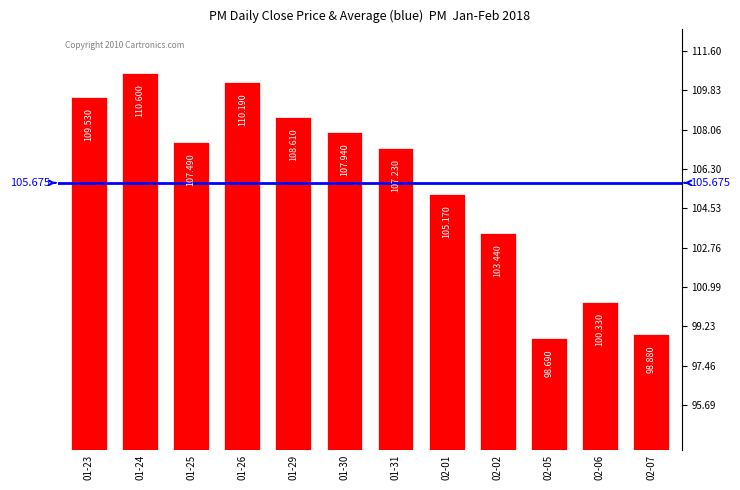

Count the number of values greater than 107.

7